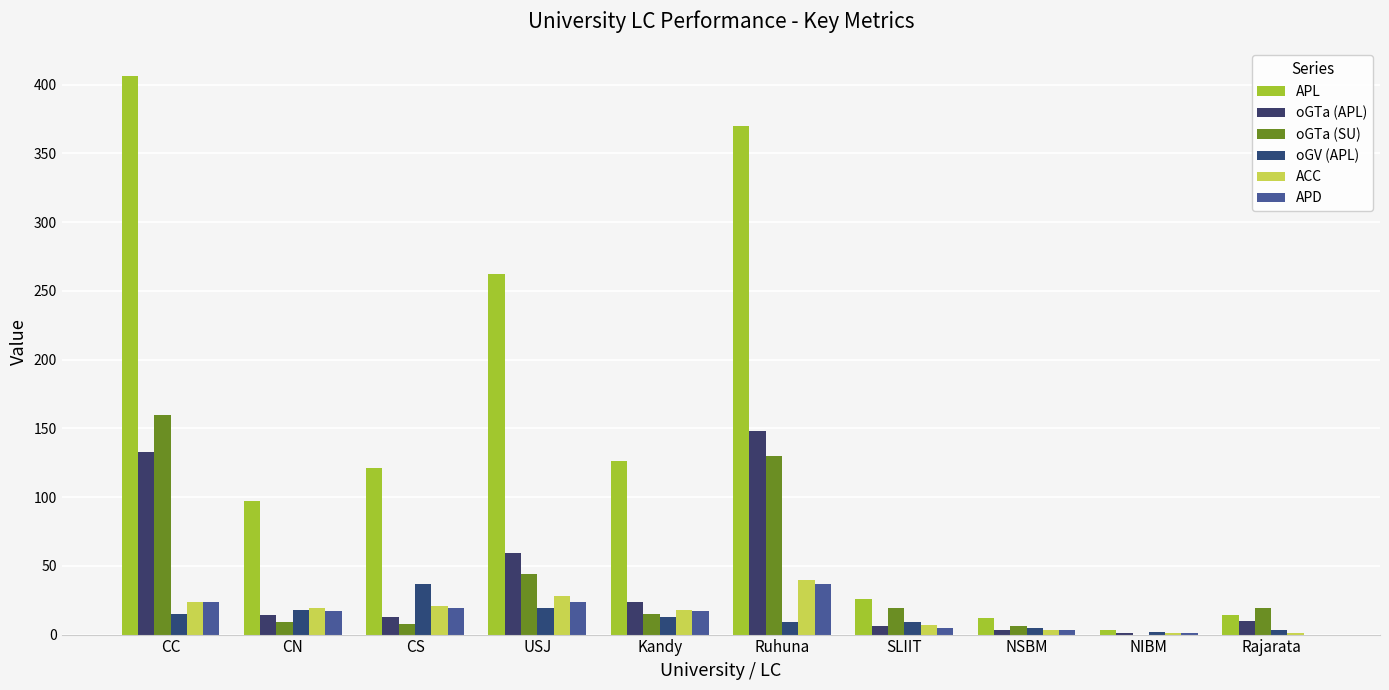

Which series has the largest range (max minus min)?

APL